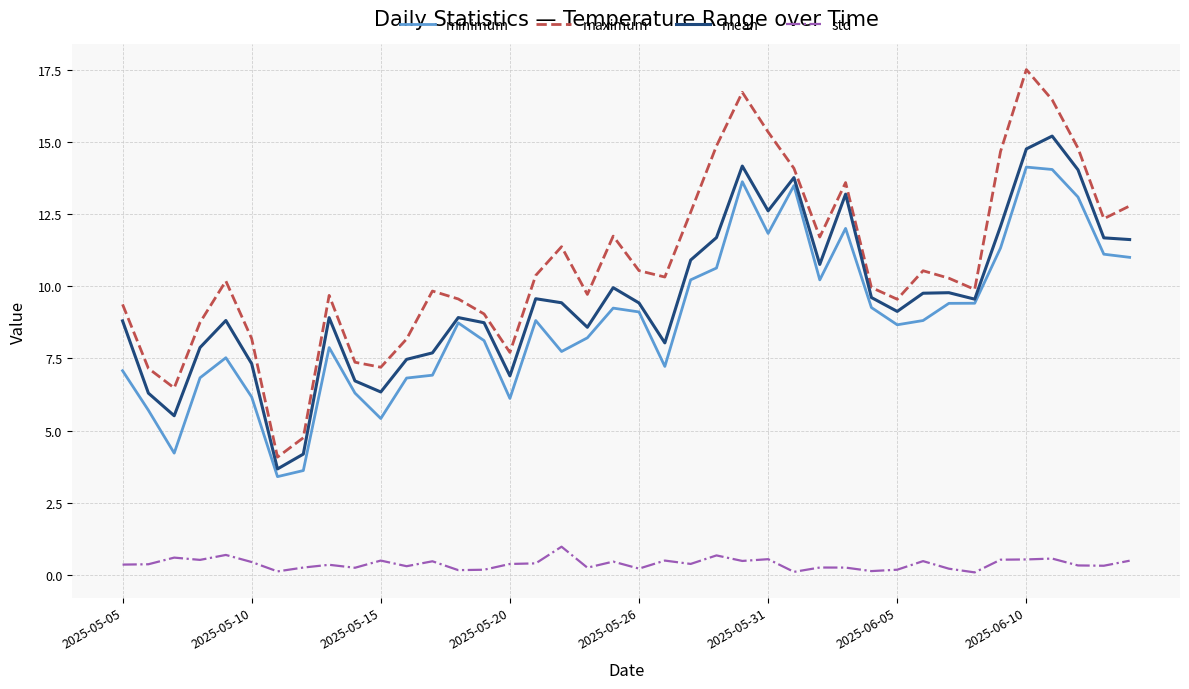

What is the minimum value for mean?

3.7